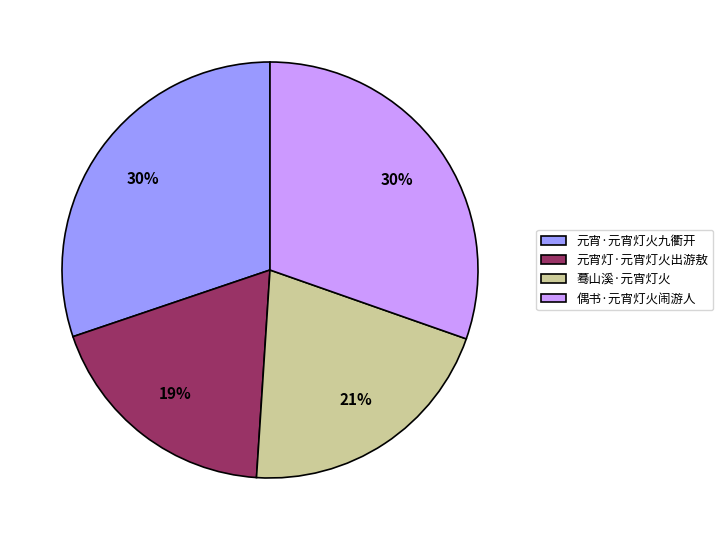

How many slices are in this pie chart?

4